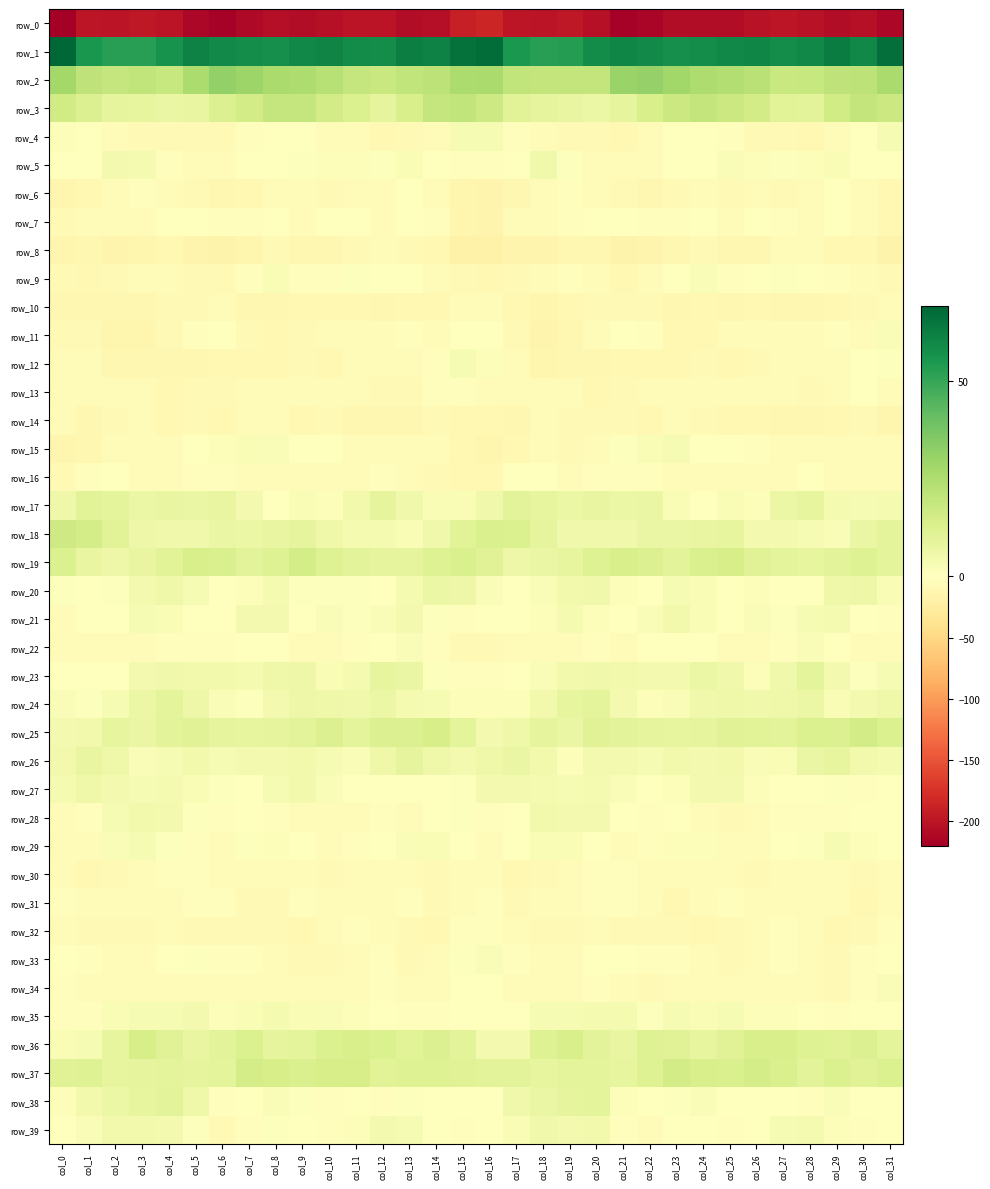

What is the greatest value displayed?

69.1